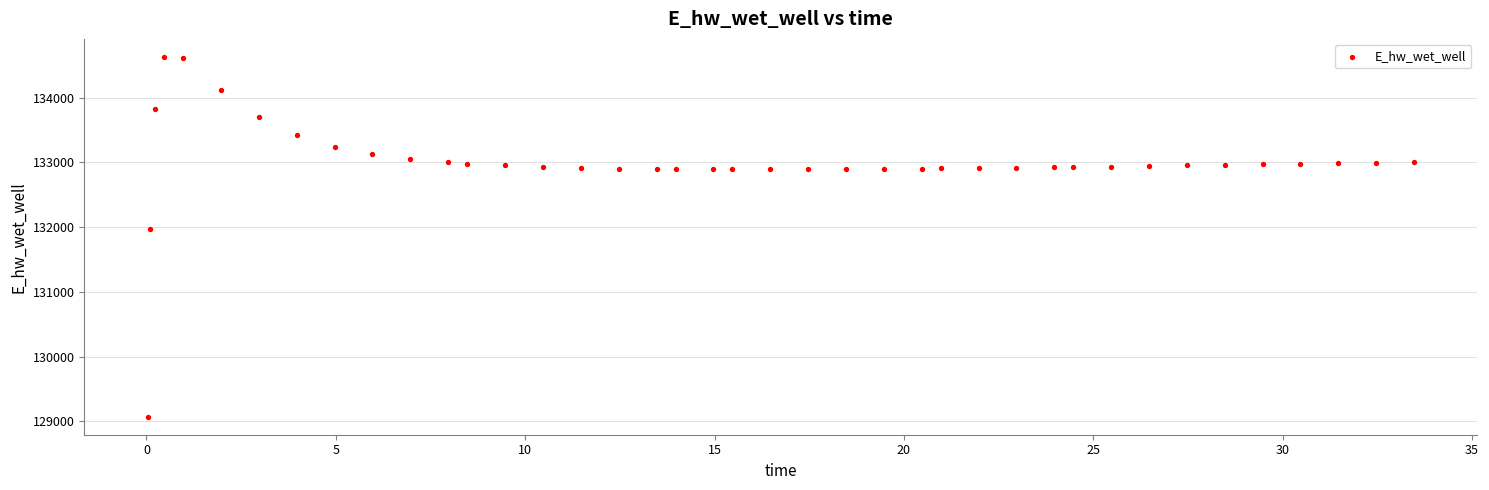

What Y value in the scatter plot is closest to 131849?

131970.0